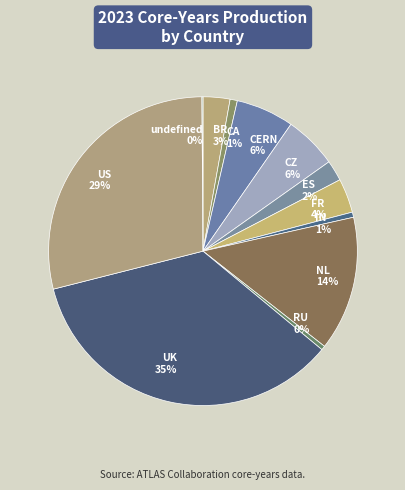

Which slice is the largest?

UK